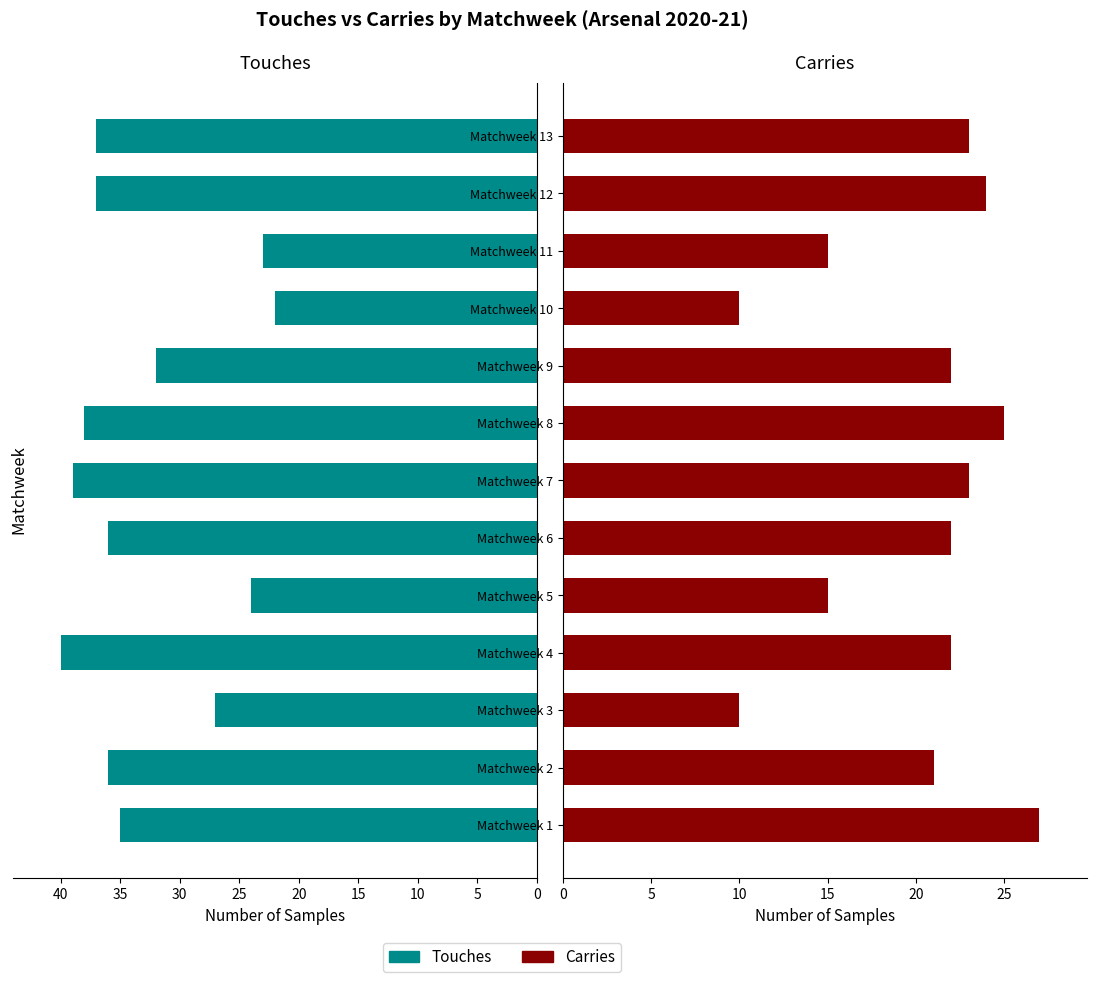

What is the sum of all Touches values?

426